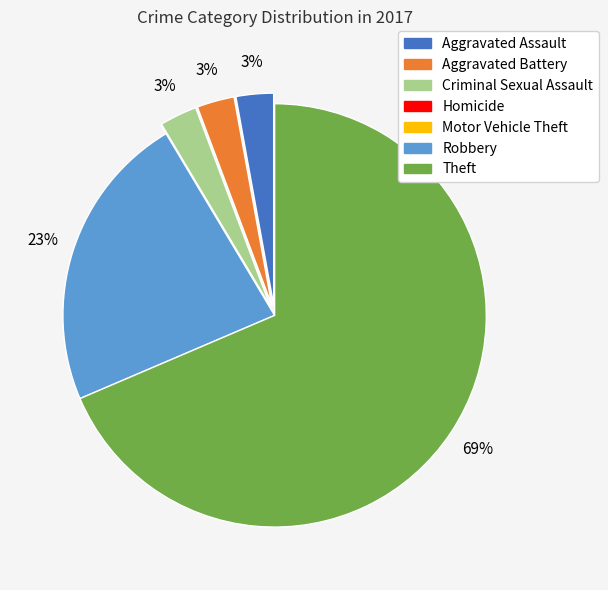

What is the largest slice in the pie chart?

Theft